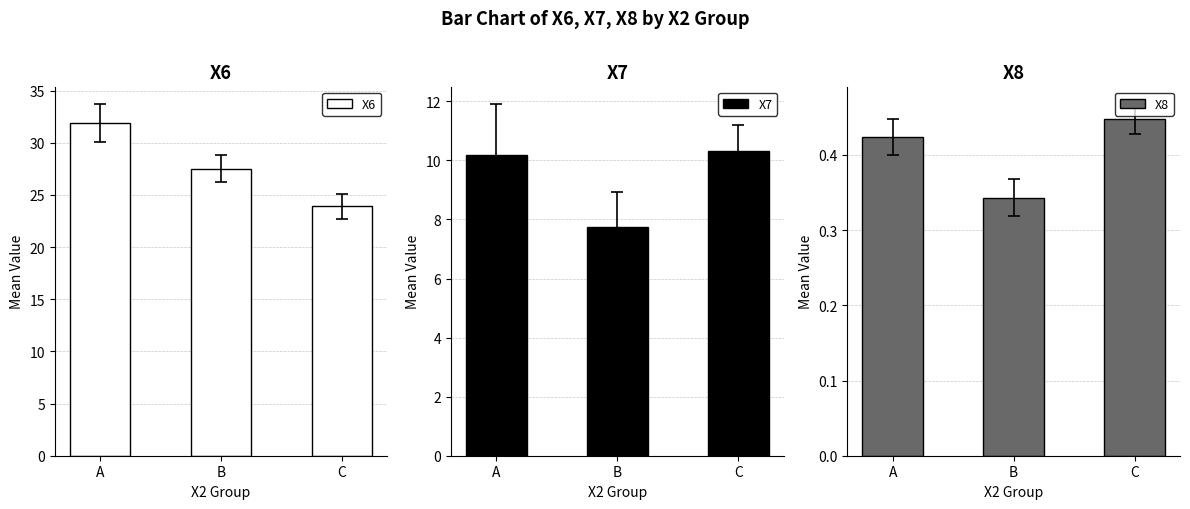

At which label does X6 reach its minimum?

C